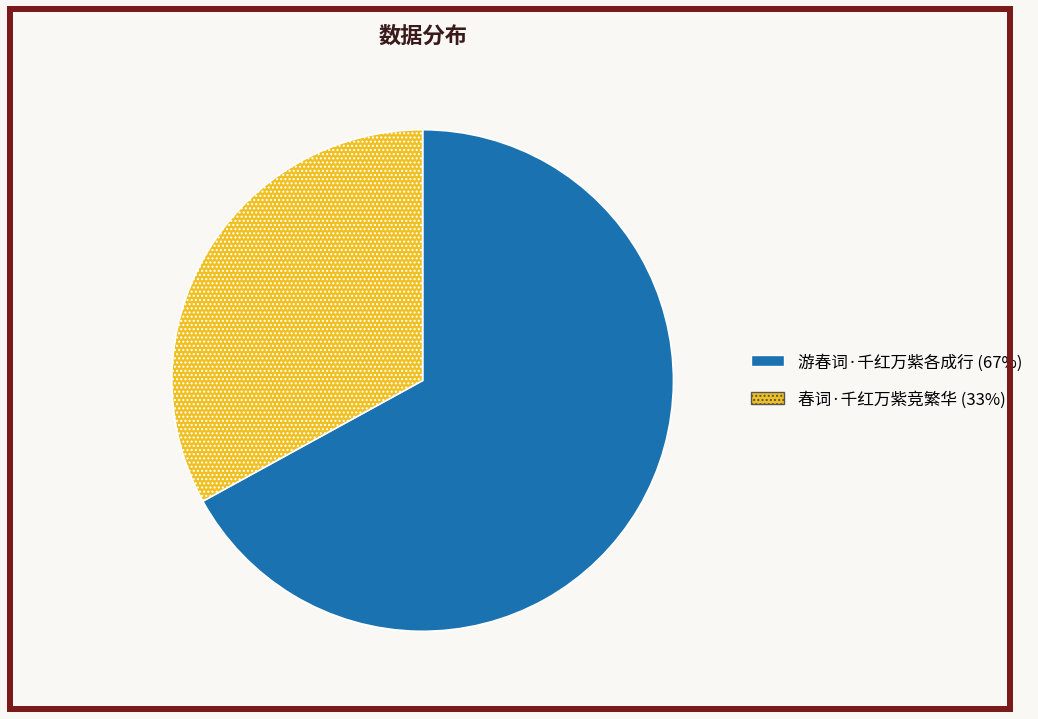

Combined, do 春词·千红万紫竞繁华 (33%) and 游春词·千红万紫各成行 (67%) account for over 50%?

Yes